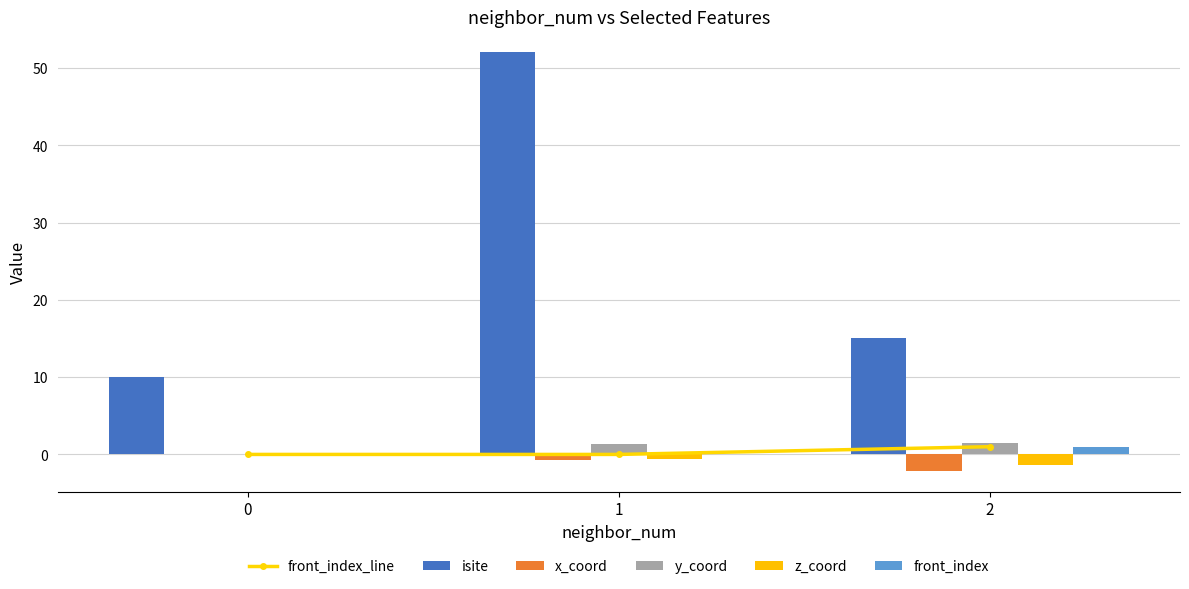

How many values in the y_coord series are below 1?

1